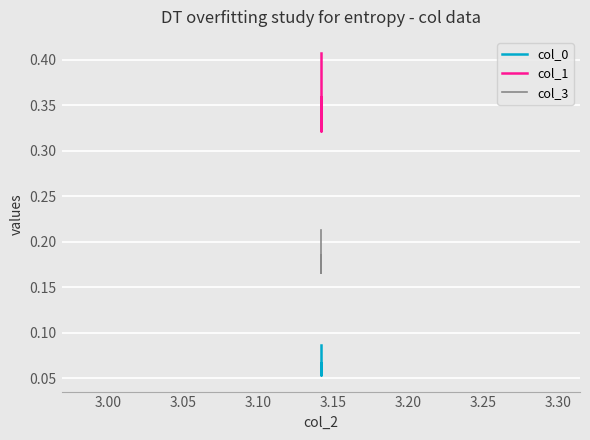

Count the col_3 values in the range 0 to 1.

3